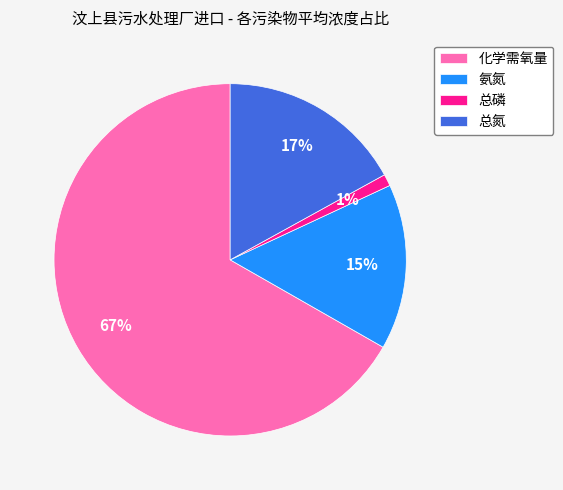

Does 总磷 represent more than half of the total?

No